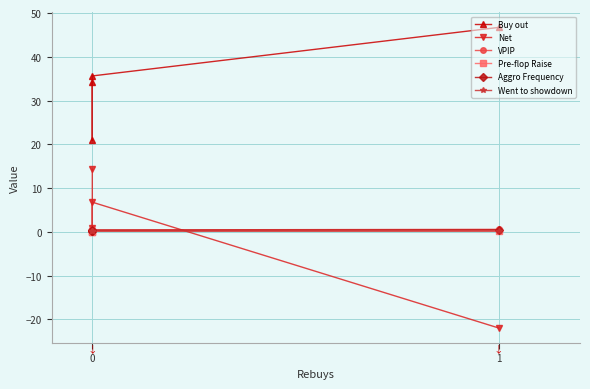

What is the average value of the VPIP series?

0.5